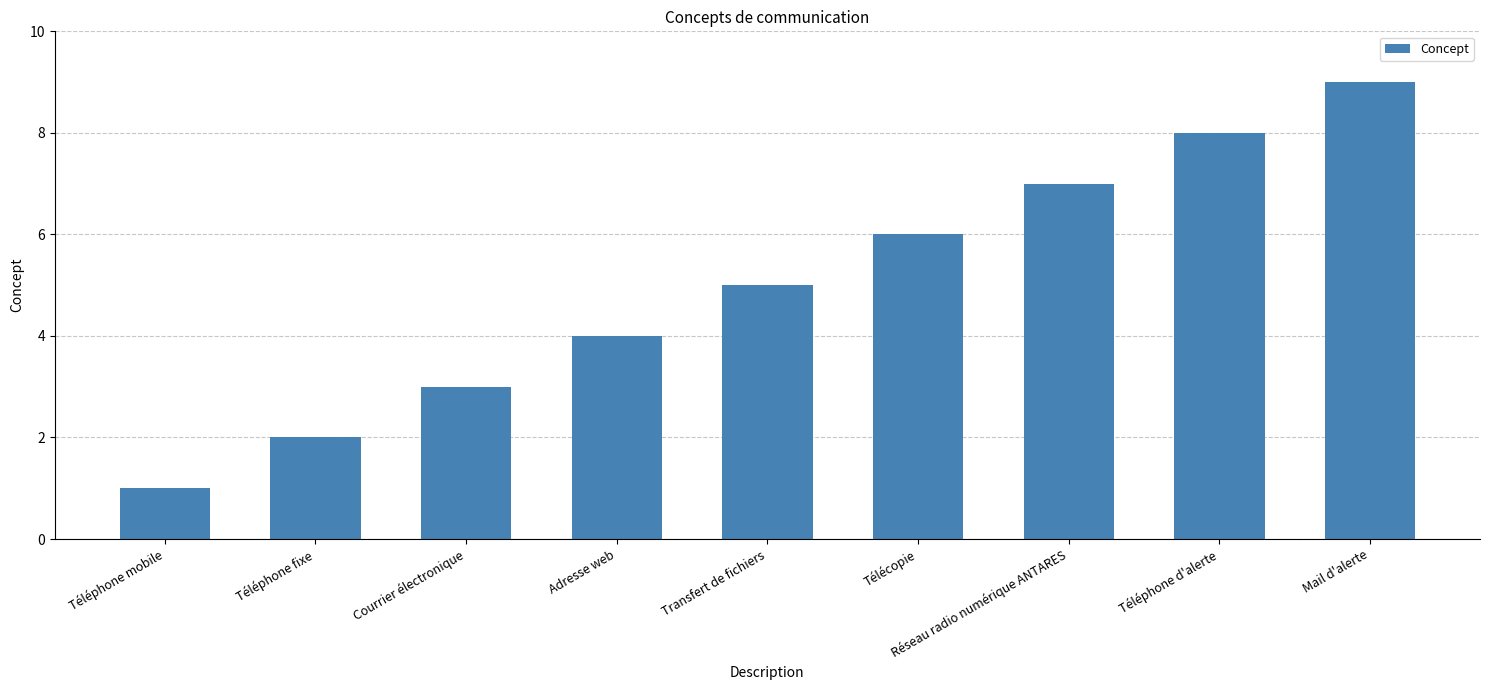

Does the chart contain stacked bars?

No